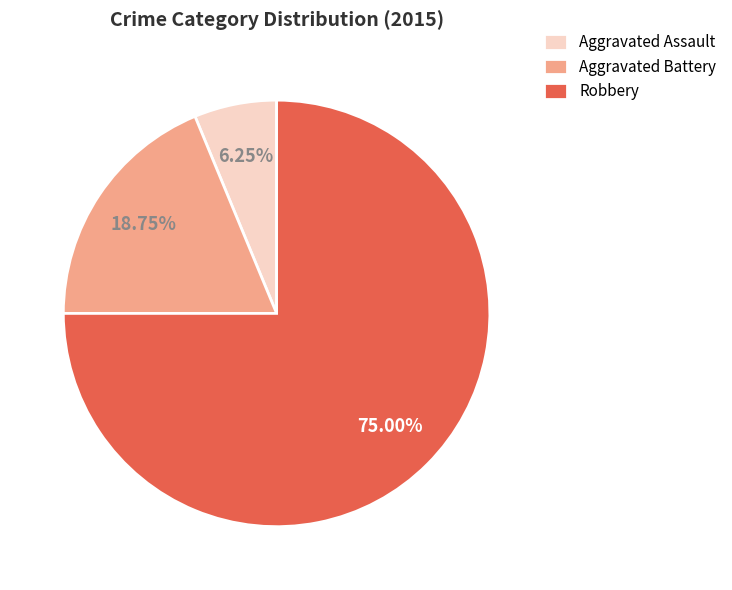

Which has a higher value, Aggravated Assault or Robbery?

Robbery